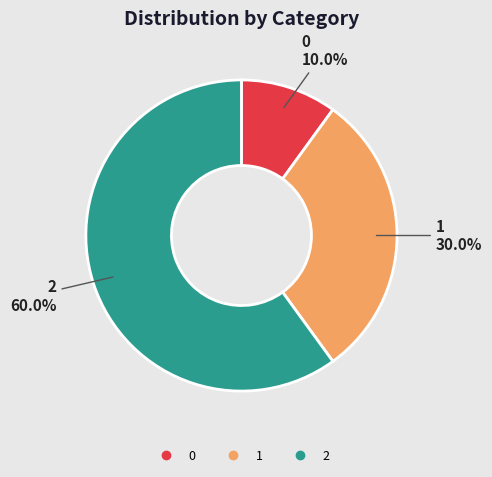

True or false: 0 accounts for 10% of the total.

True